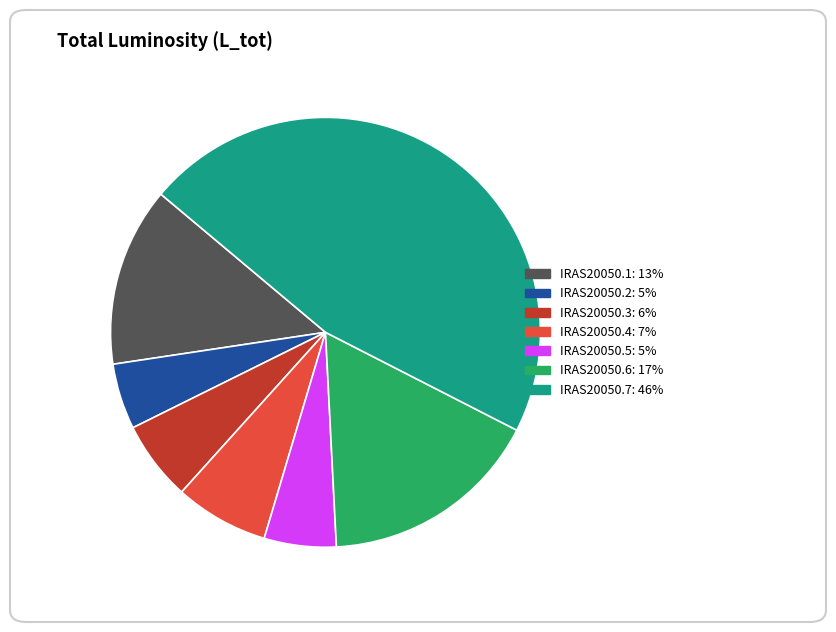

Do IRAS20050.5 and IRAS20050.7 together represent more than half of the pie?

Yes